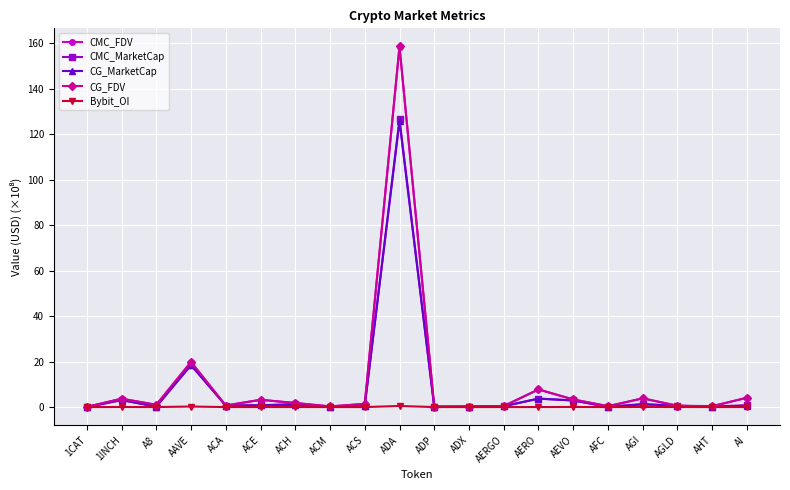

How many data points does each series have?

20